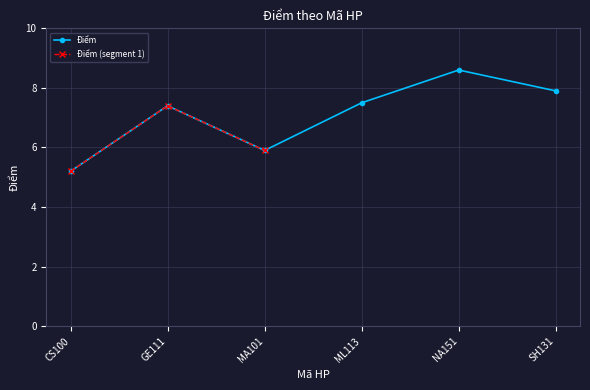

The value at SH131 is 7.9. True or false?

True